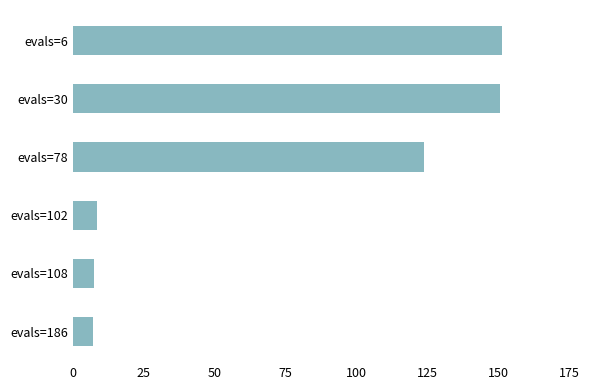

What is the difference between the second highest and second lowest values?

143.1